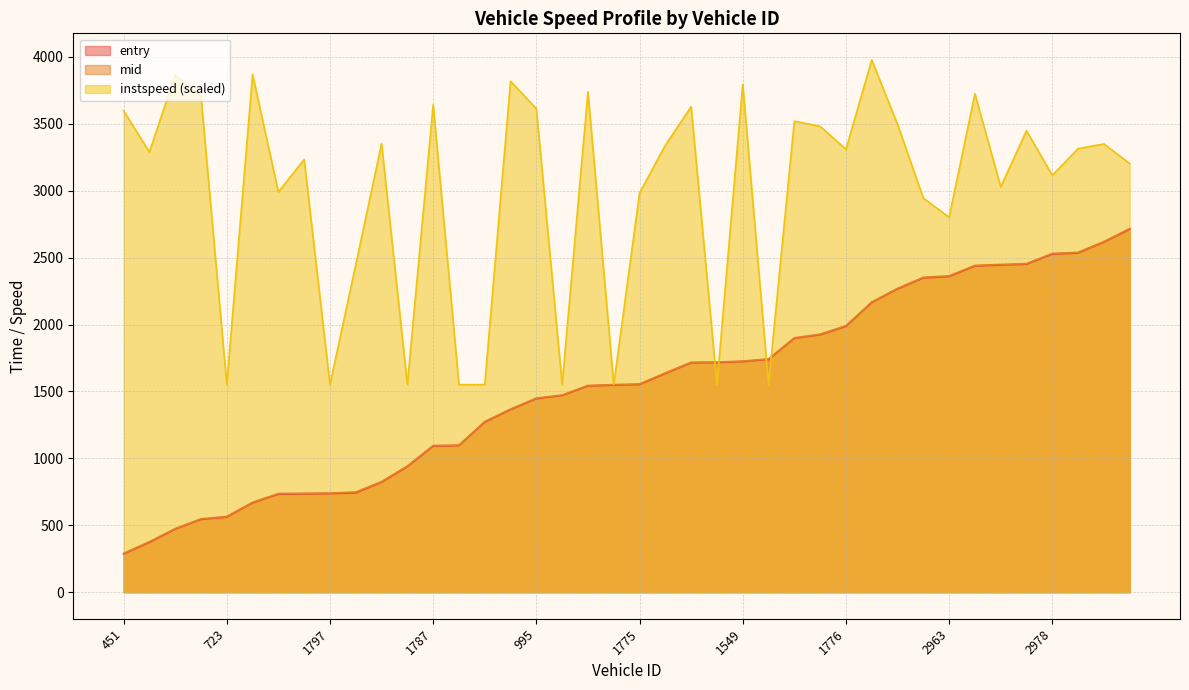

How many lines are shown in the chart?

3